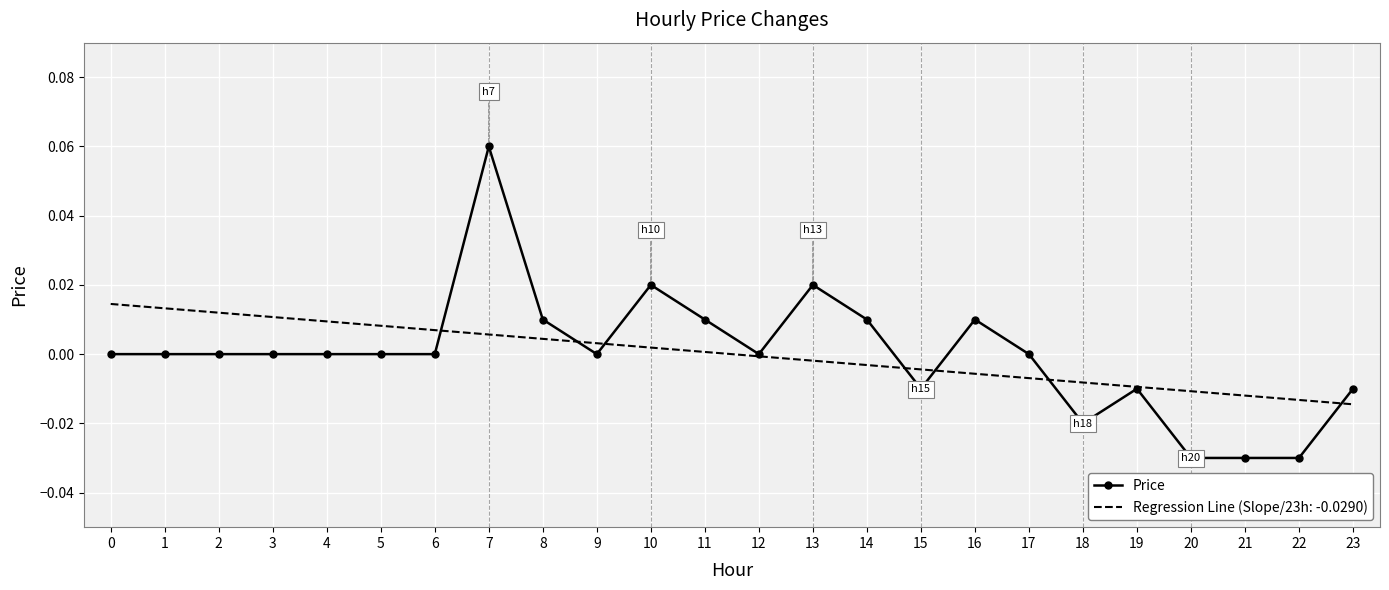

The value of Price at 2 is 0.0. True or false?

True